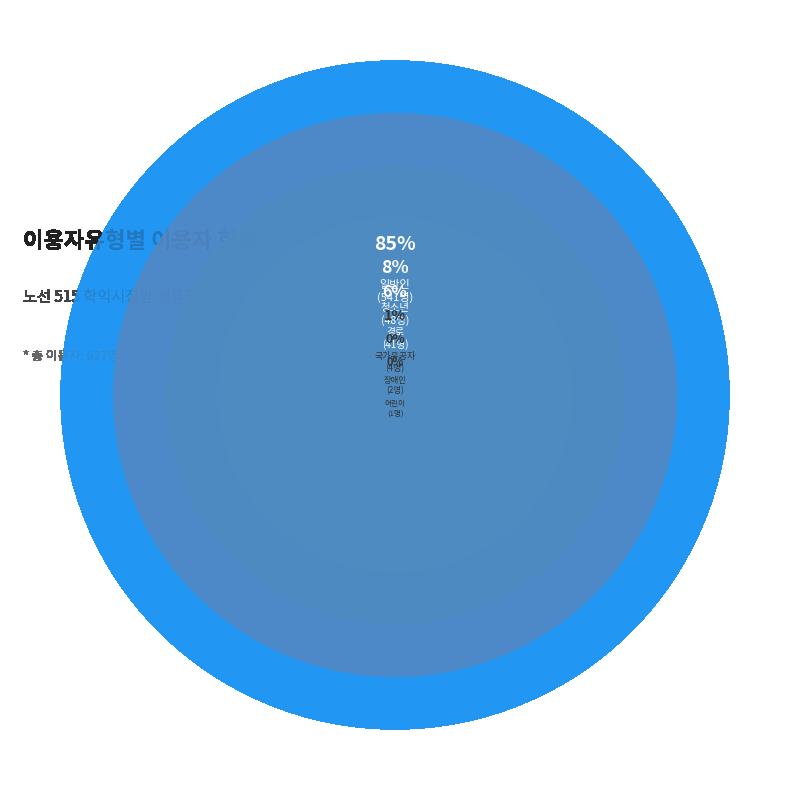

Which category accounts for the majority?

일반인